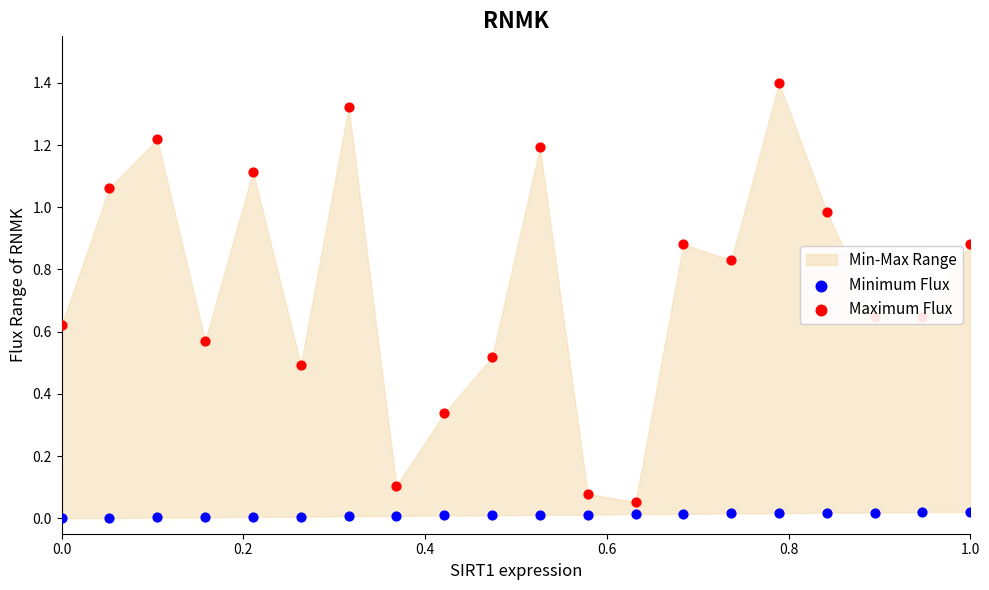

At how many categories does at least one series exceed 0?

20